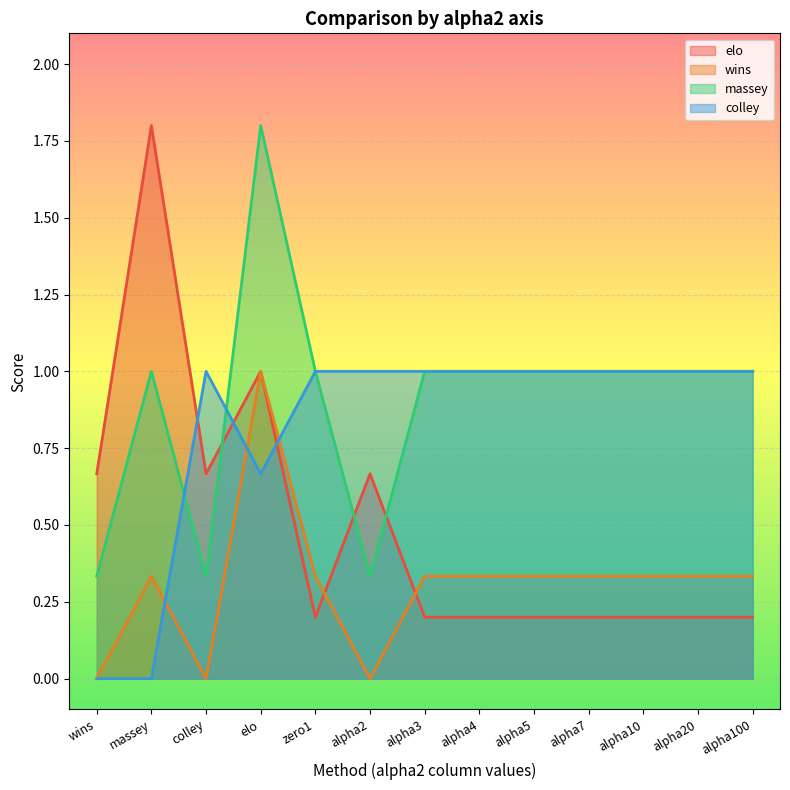

Which label corresponds to the smallest value in the chart?

wins